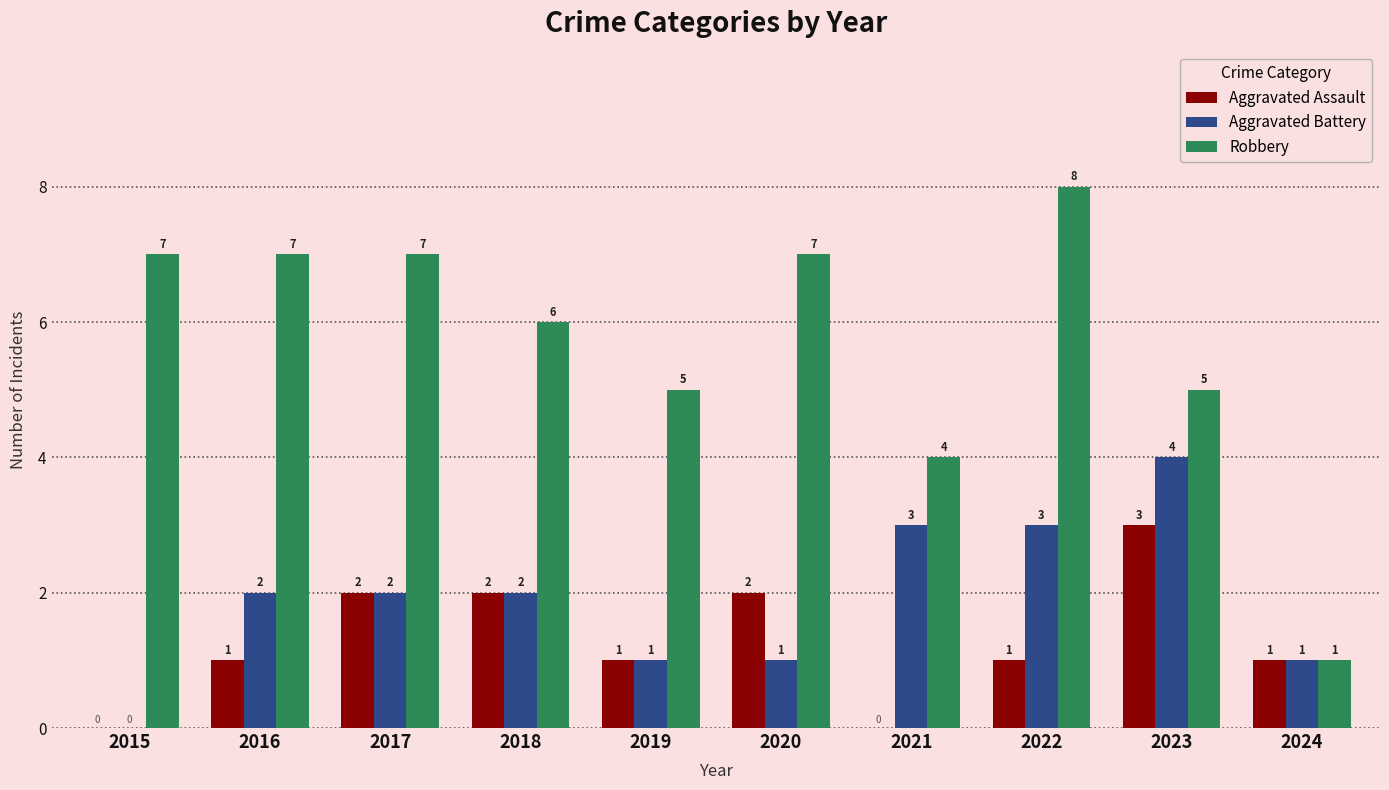

What is the sum of all Aggravated Assault values?

13